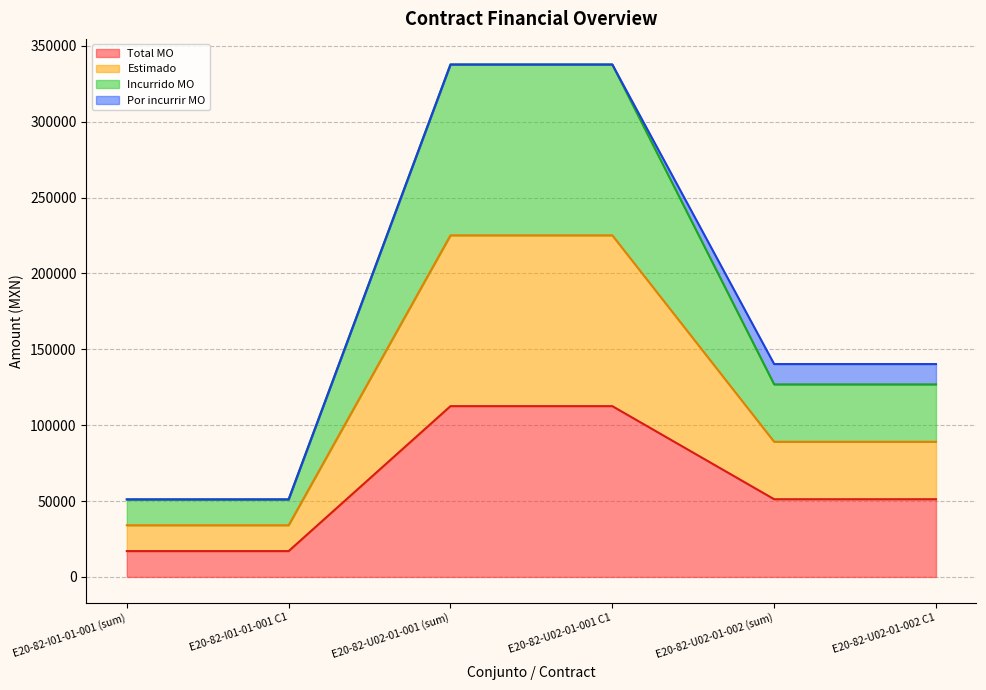

Where does the Incurrido MO series first go above 89060?

E20-82-U02-01-001 (sum)